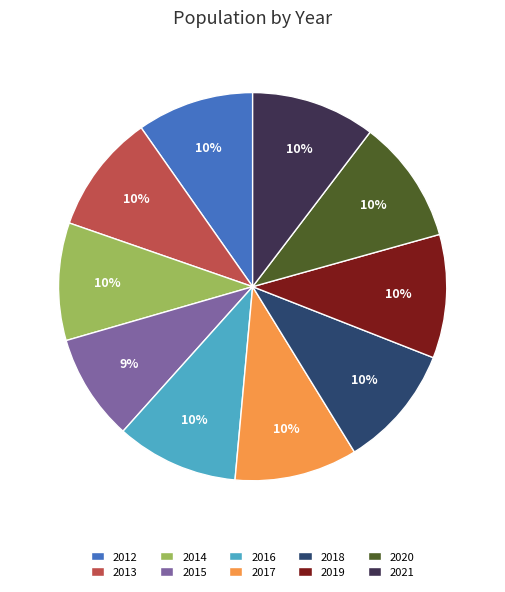

Which category has the smallest portion of the pie?

2015